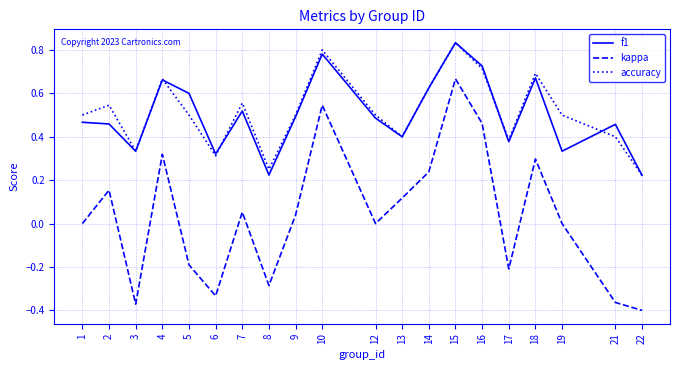

The accuracy series shows 1.1 at 16. True or false?

False